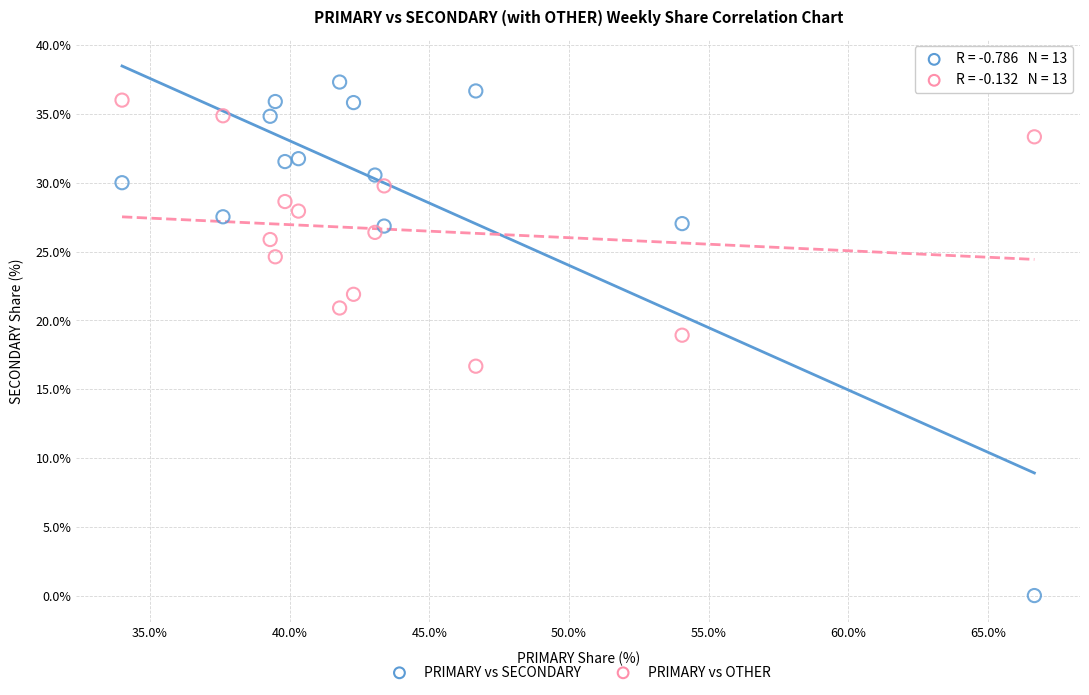

Across all data points, what is the range of X values (max minus min)?

32.7